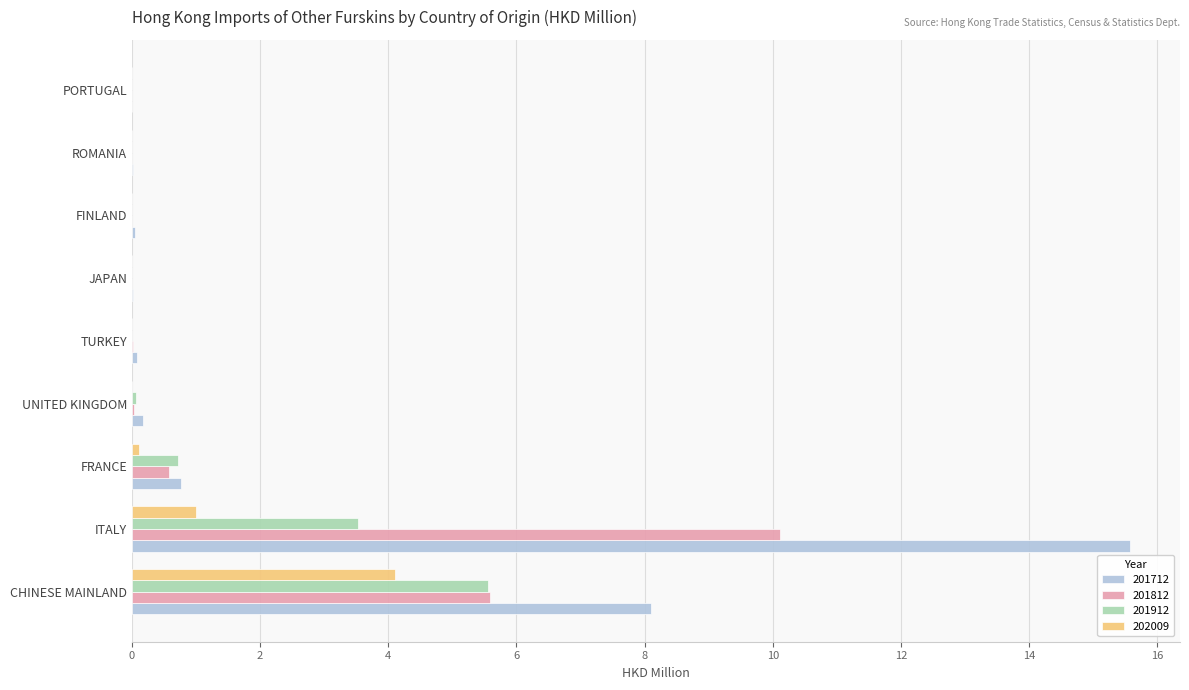

Which series has the widest spread of values?

201712